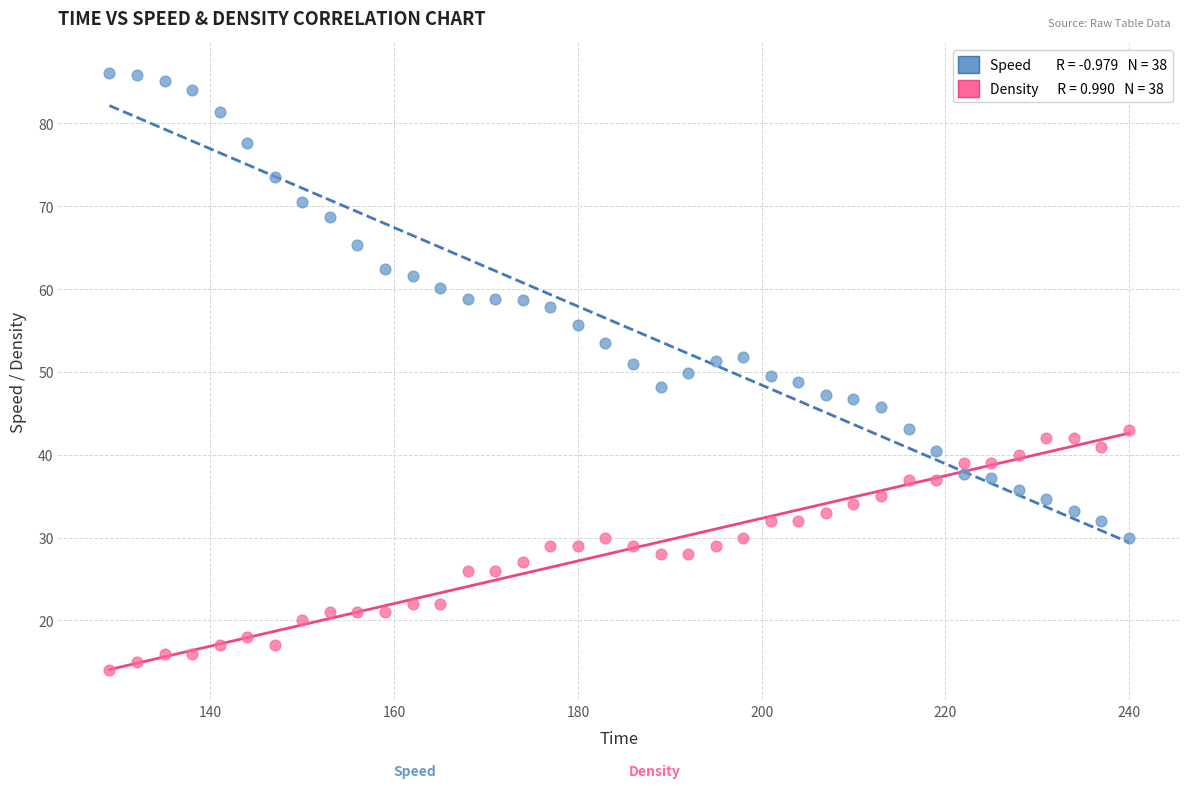

Across all data points, what is the range of X values (max minus min)?

111.0